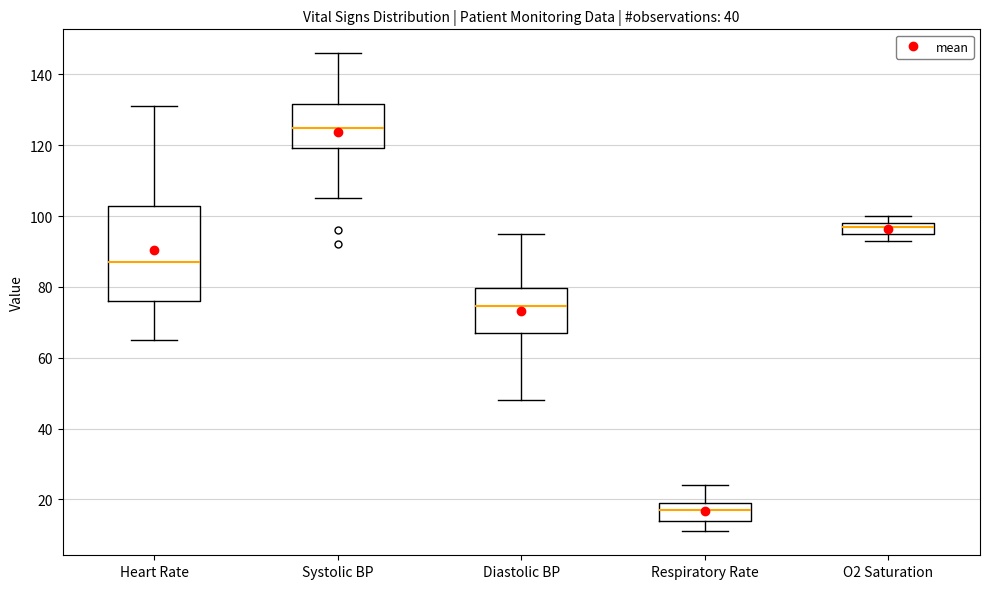

Where is the upper edge of the box for Heart Rate on the y-axis? The values are not printed on the chart, so give them approximately, as read against the axis.

104